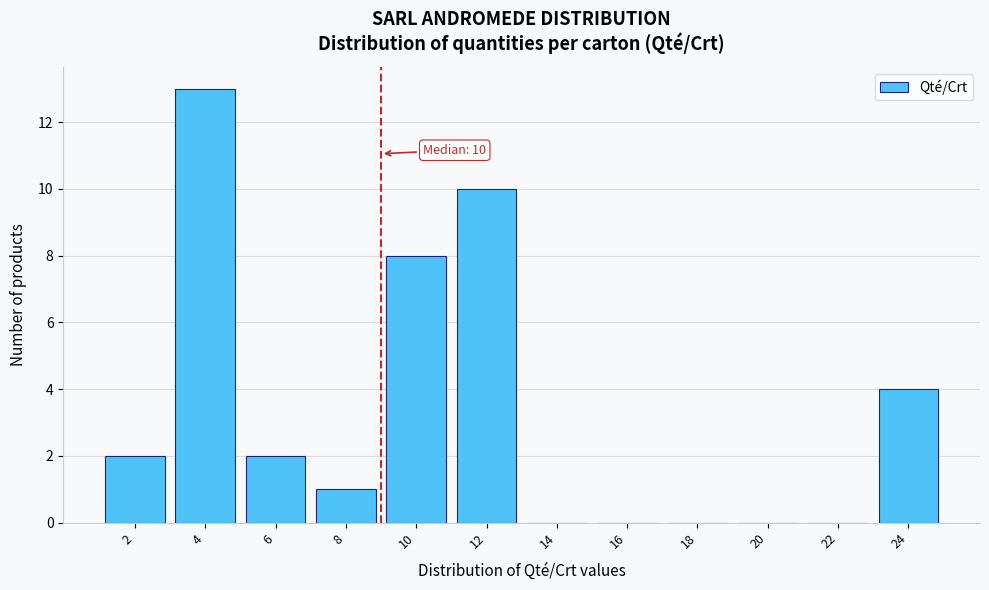

Reading left to right, what are all the values shown in this chart?

2=2	4=13	6=2	8=1	10=8	12=10	14=0	16=0	18=0	20=0	22=0	24=4